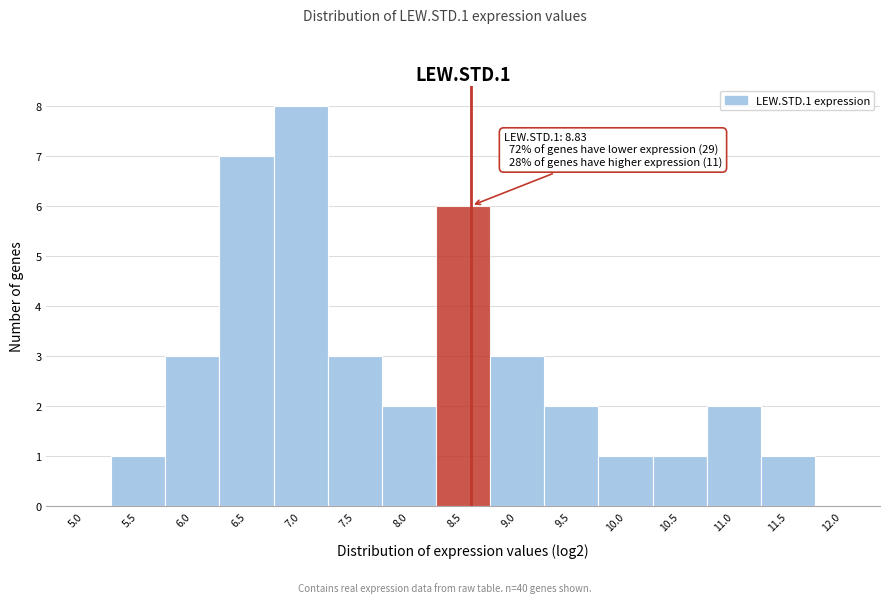

Reading left to right, list all the values displayed in this chart.

5.0=0	5.5=1	6.0=3	6.5=7	7.0=8	7.5=3	8.0=2	8.5=6	9.0=3	9.5=2	10.0=1	10.5=1	11.0=2	11.5=1	12.0=0